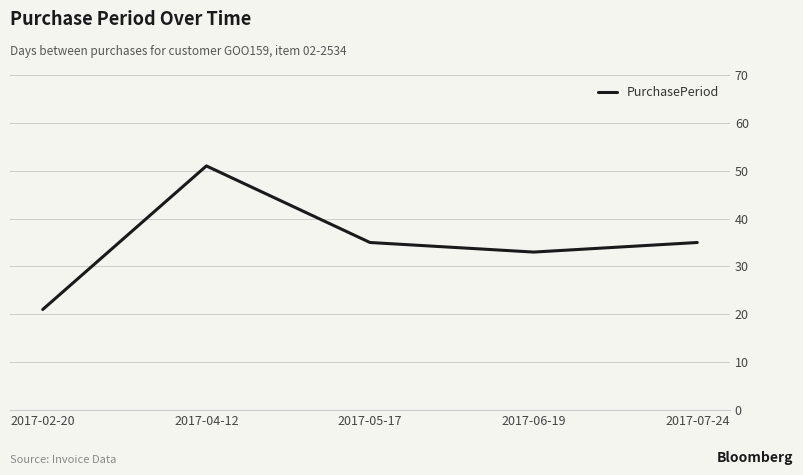

Which label corresponds to the smallest value in the chart?

2017-02-20